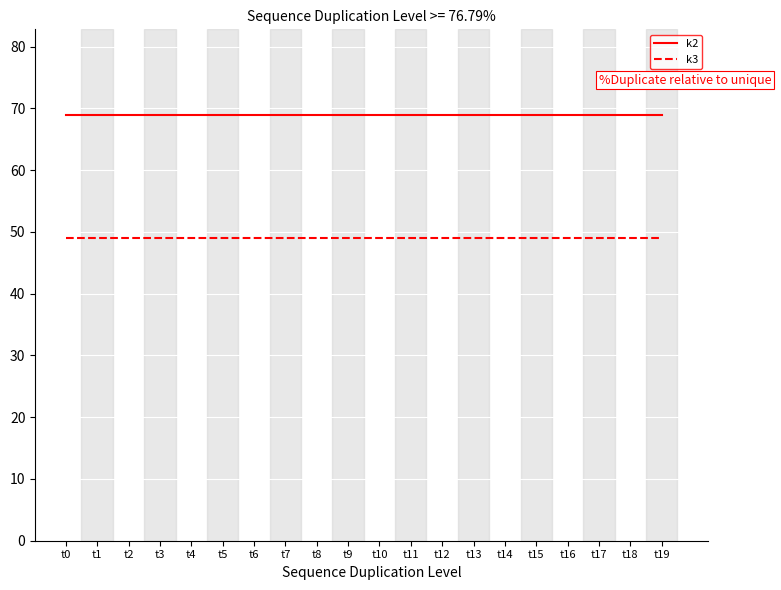

How many series are shown in this chart?

2